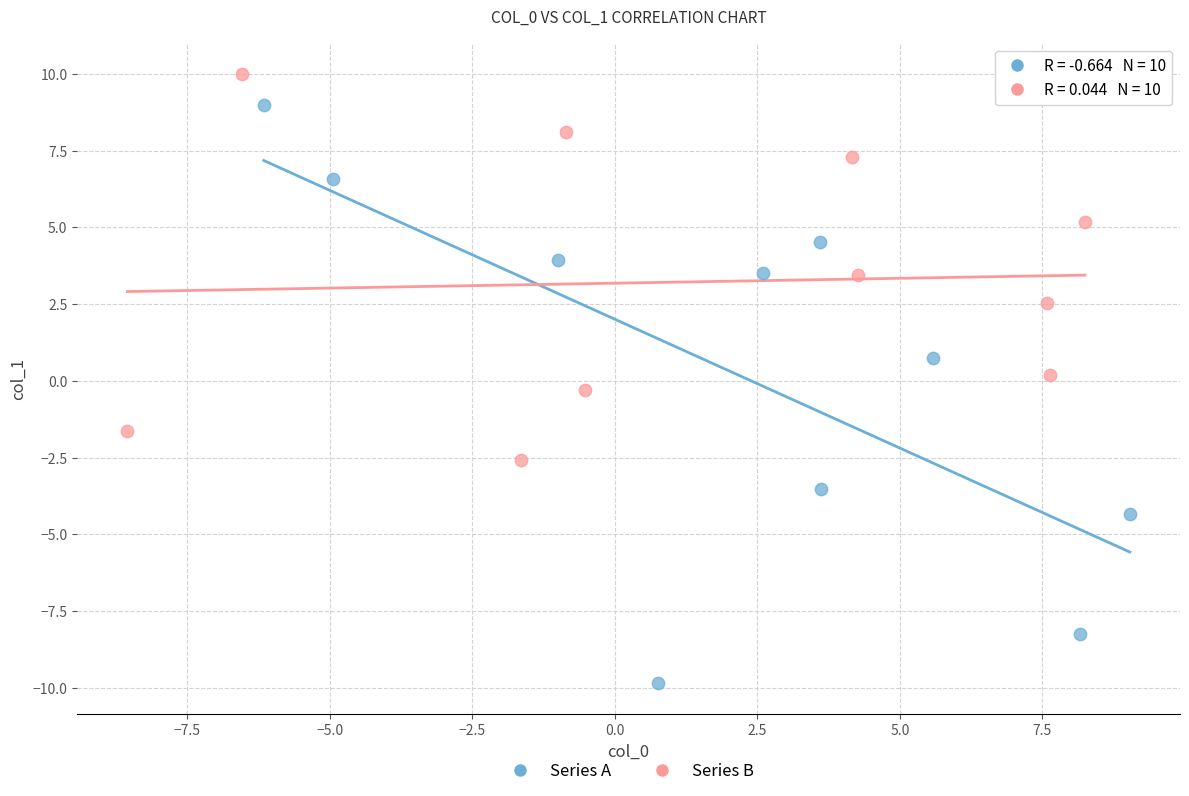

Which series has the largest Y range (max minus min)?

Series A